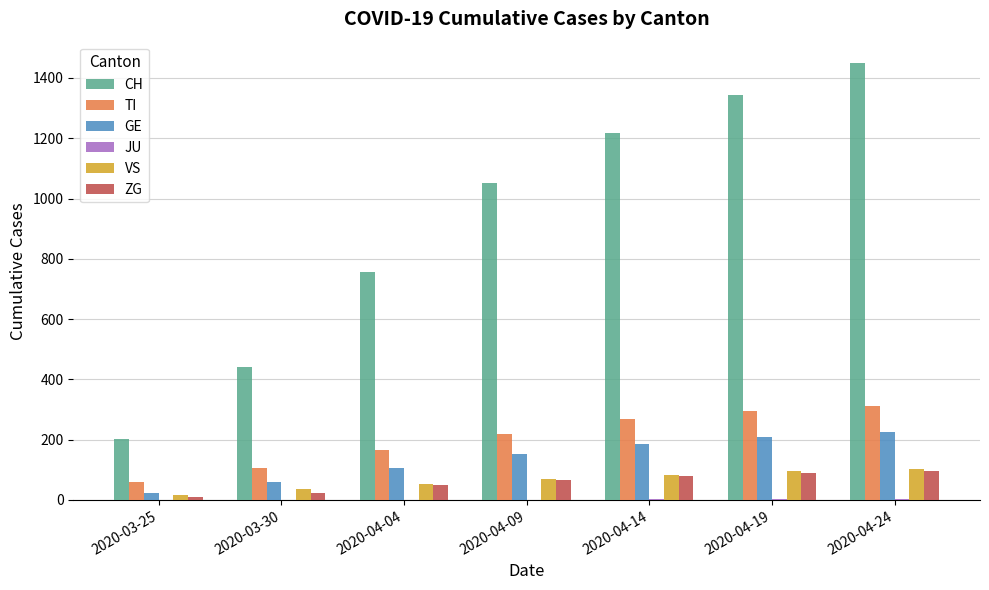

How many groups of bars are there?

7